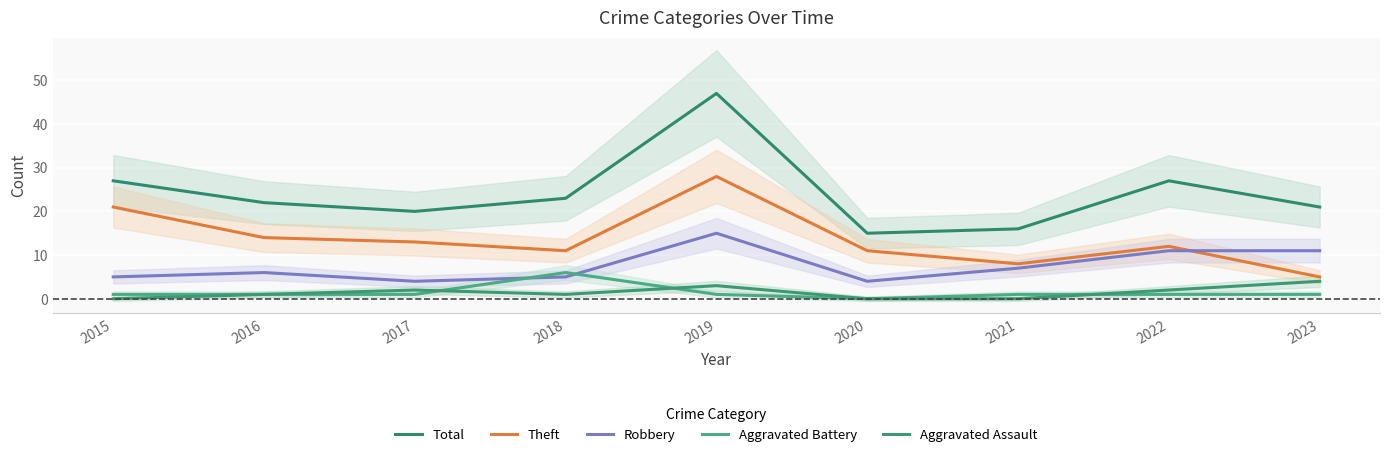

At which label is Theft closest to 16?

2016